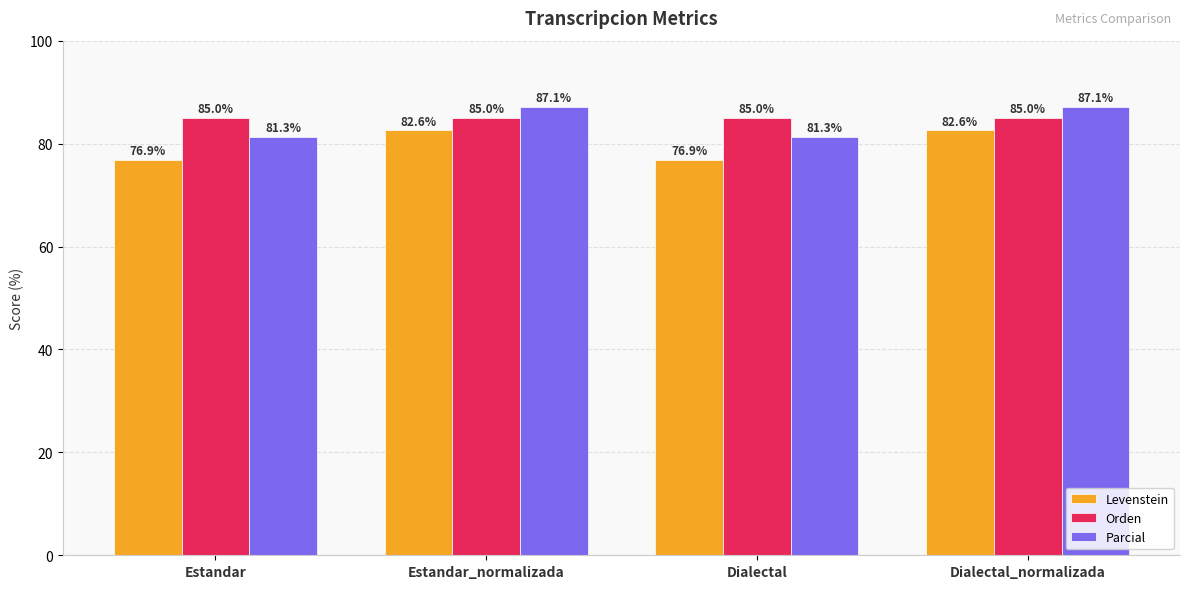

How many bars are there in each group?

3